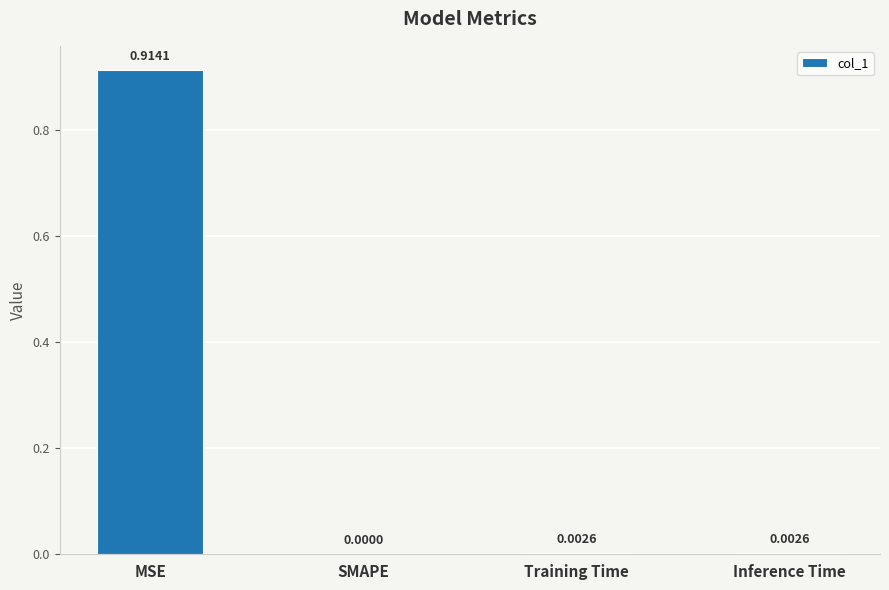

What is the change in value from MSE to Inference Time?

-0.9